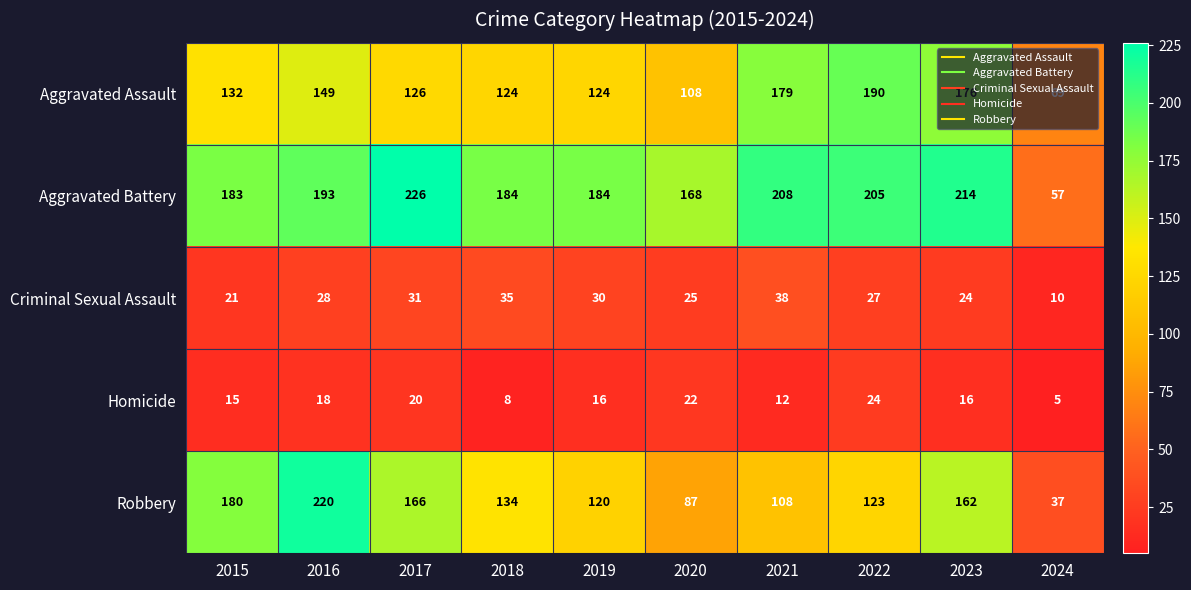

Read the Aggravated Battery value at 2015, to the nearest 5.

185